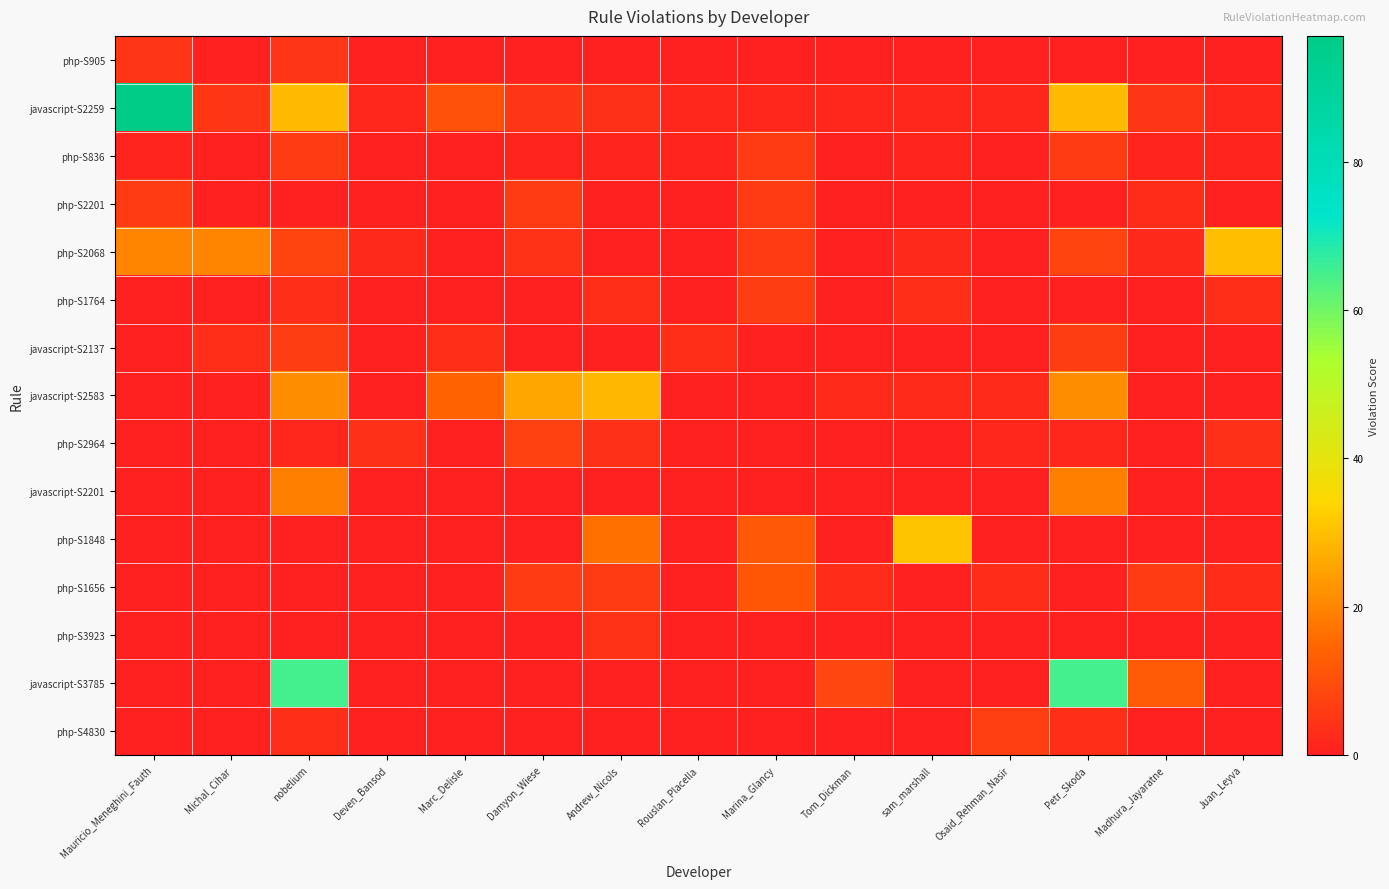

At how many categories does at least one series exceed 7?

12